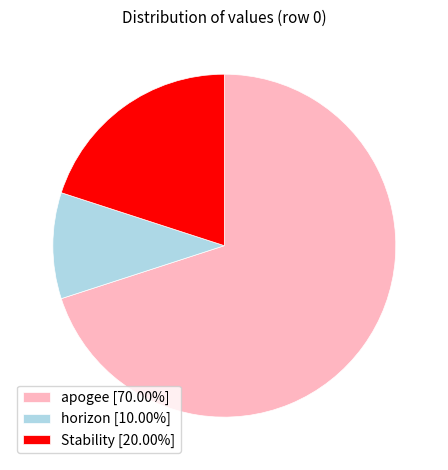

Do horizon [10.00%] and apogee [70.00%] together represent more than half of the pie?

Yes